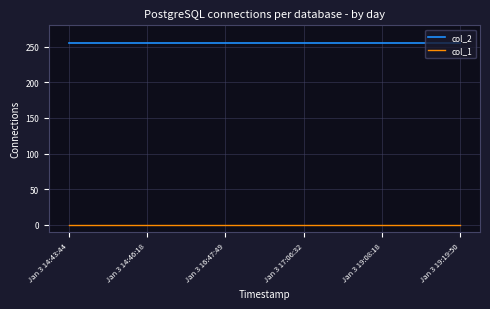

Rank the series by their average value, from highest to lowest.

col_2, col_1